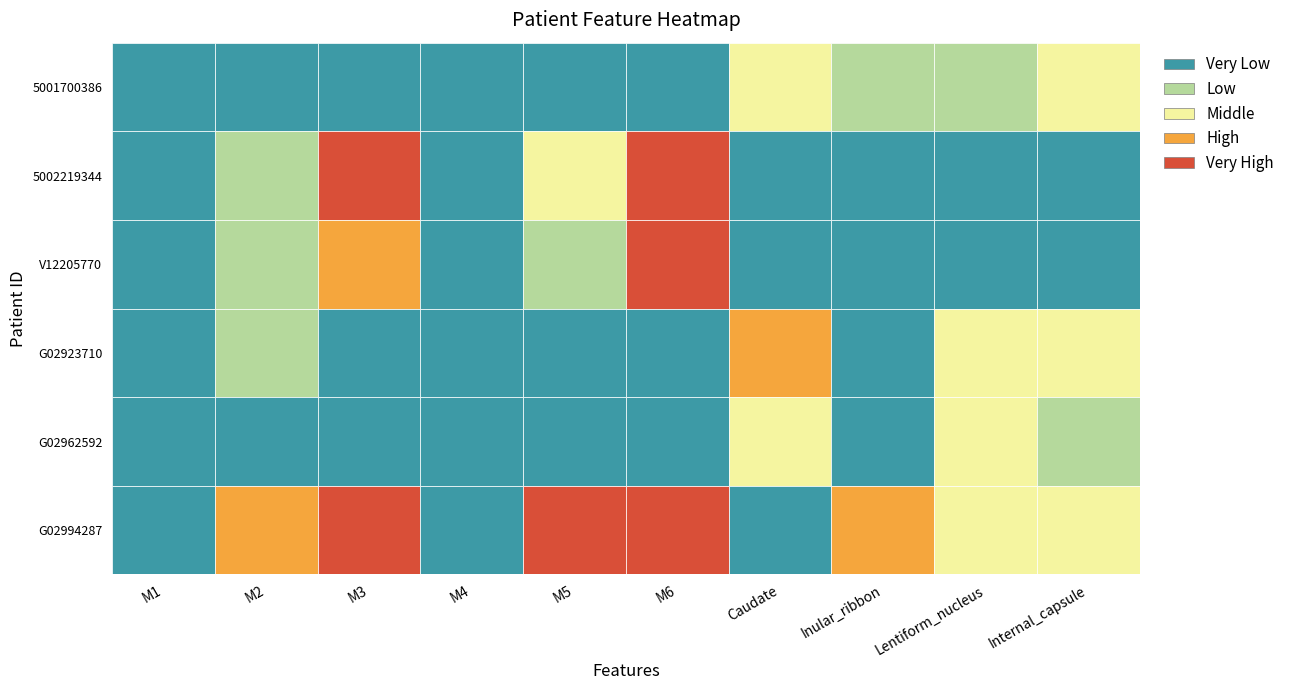

Is it true that score_mask equals 12.1 at 5?

False